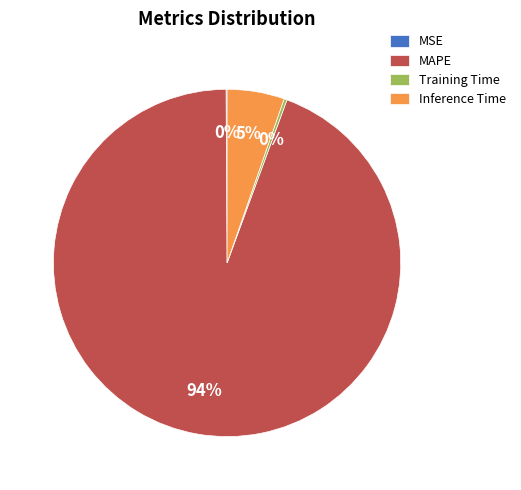

Which category accounts for the majority?

MAPE